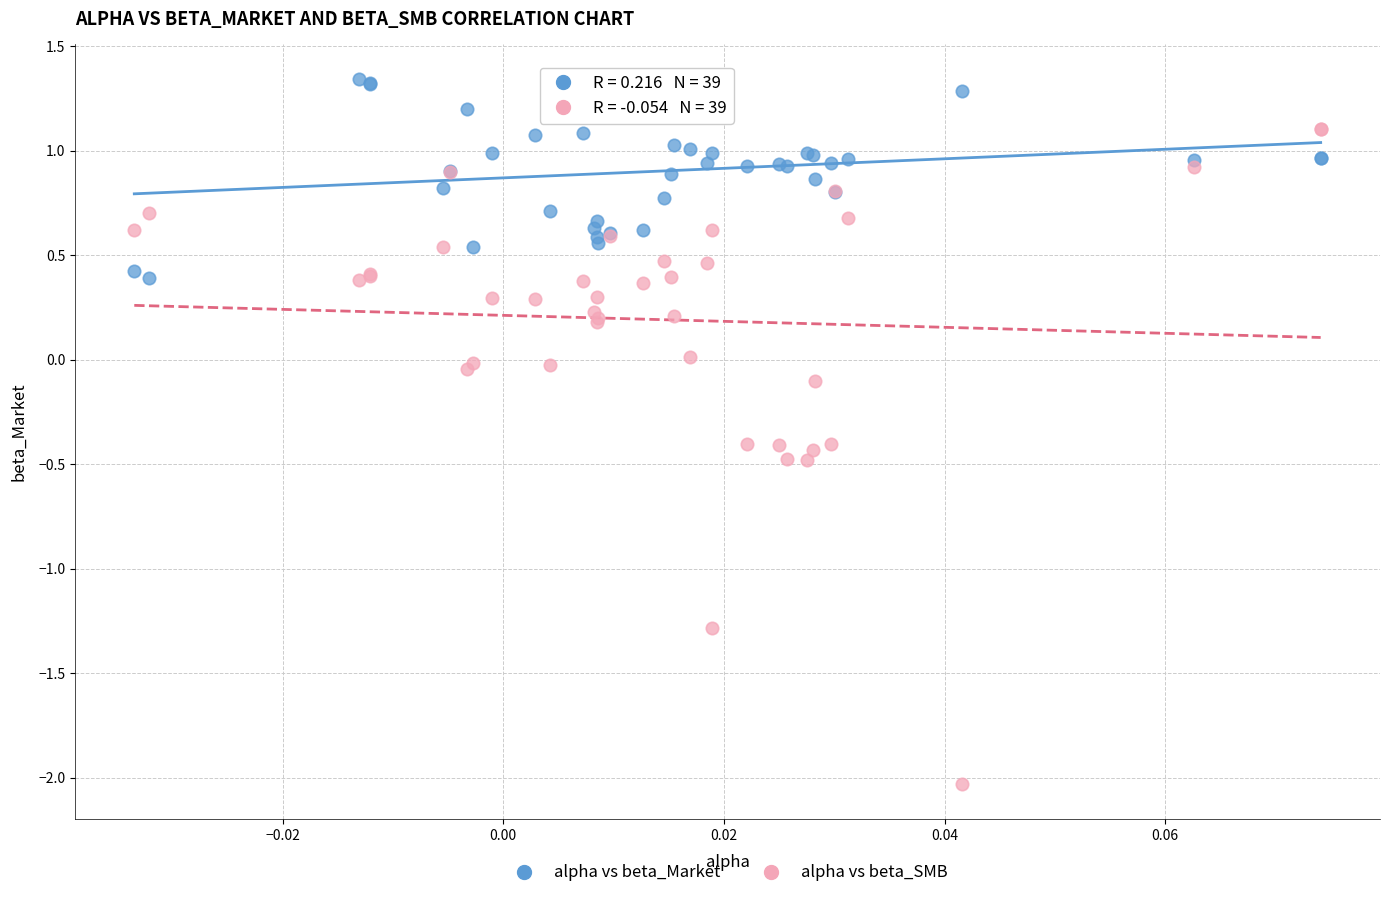

Which series has the largest Y range (max minus min)?

alpha vs beta_SMB